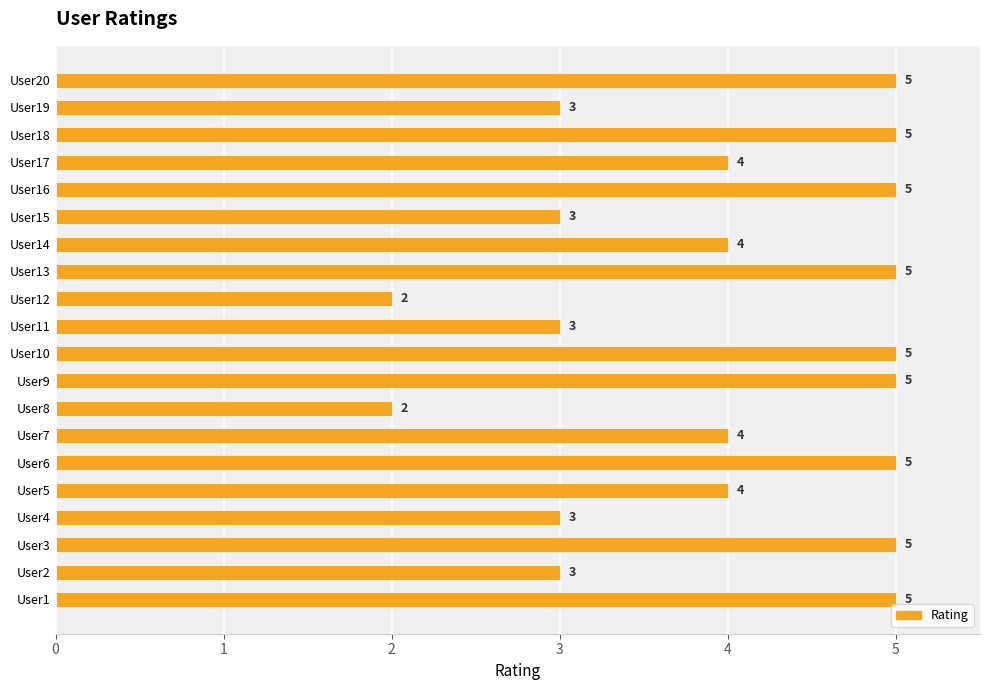

Which has a higher value, User8 or User16?

User16